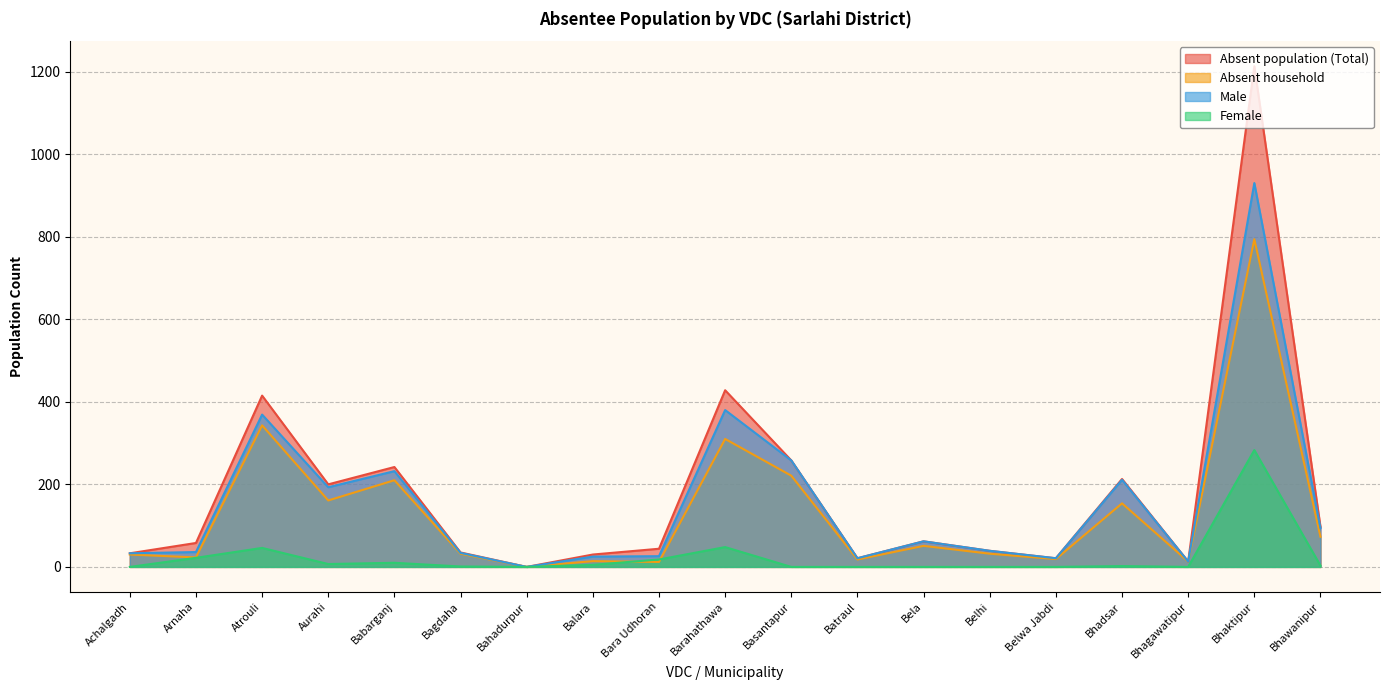

Is the value of Absent population (Total) at Bhawanipur greater than the value of Female at Babarganj?

Yes